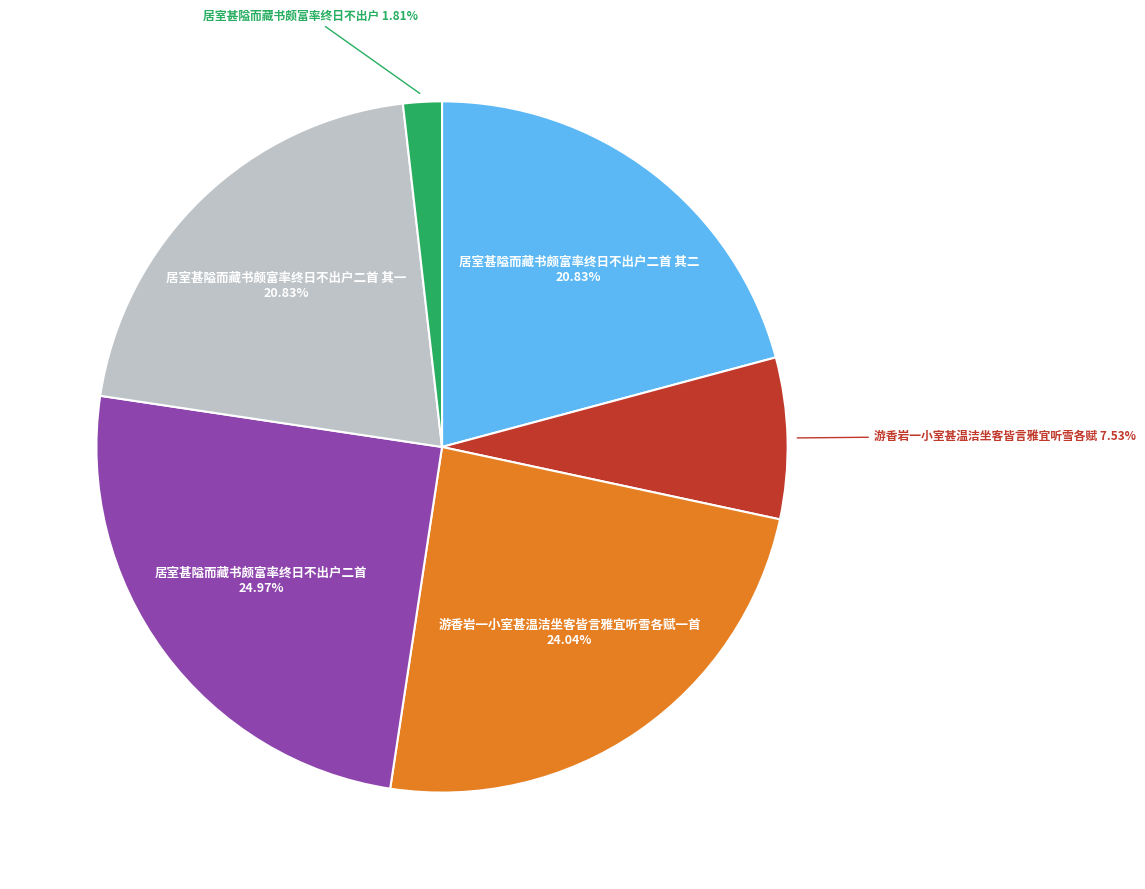

Is there a majority slice in this chart?

No